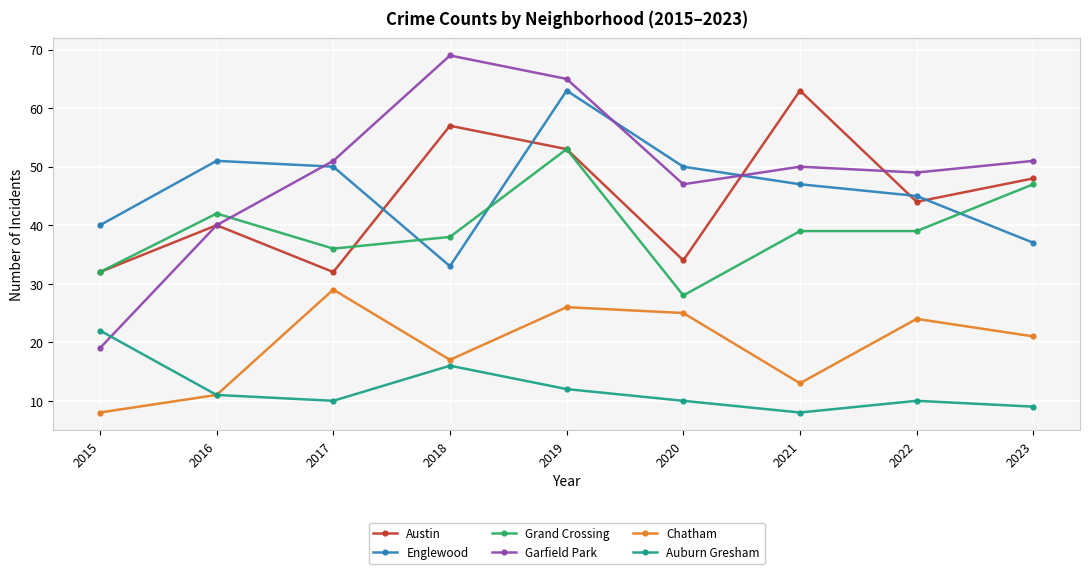

Which series has the largest range (max minus min)?

Garfield Park